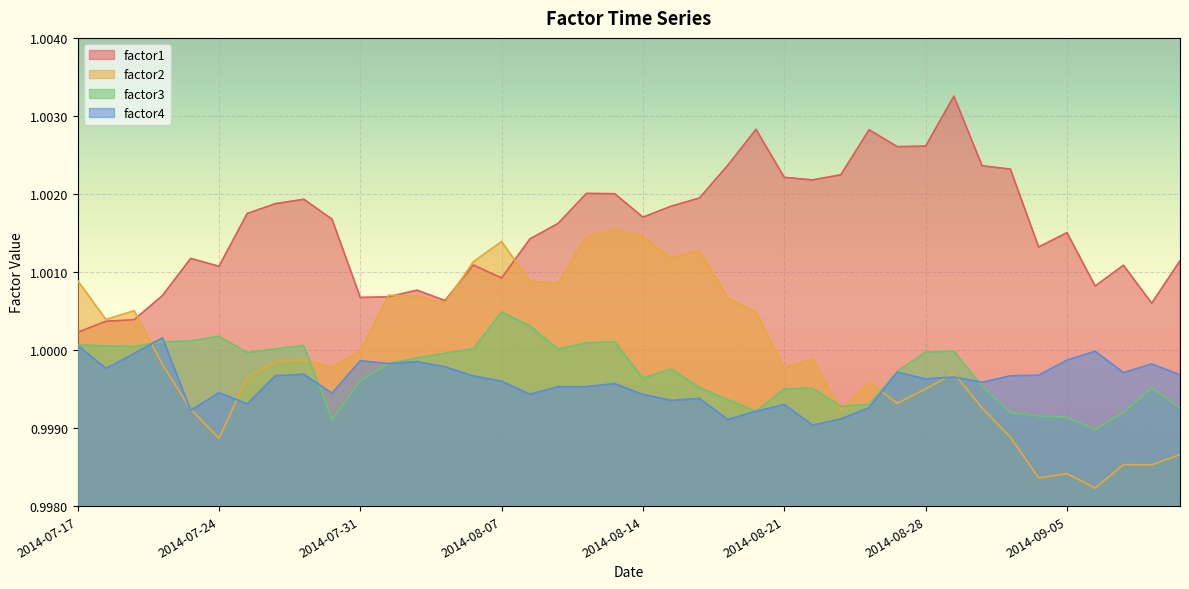

True or false: factor1 and factor3 intersect in this chart.

False